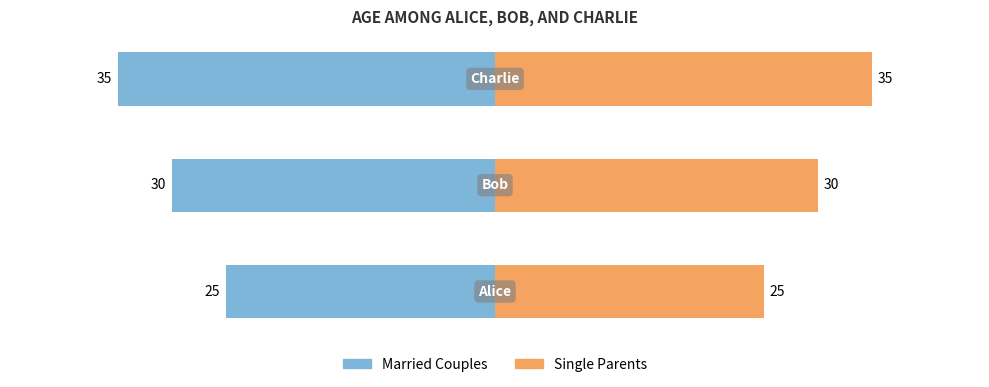

How many bars are there in each group?

2